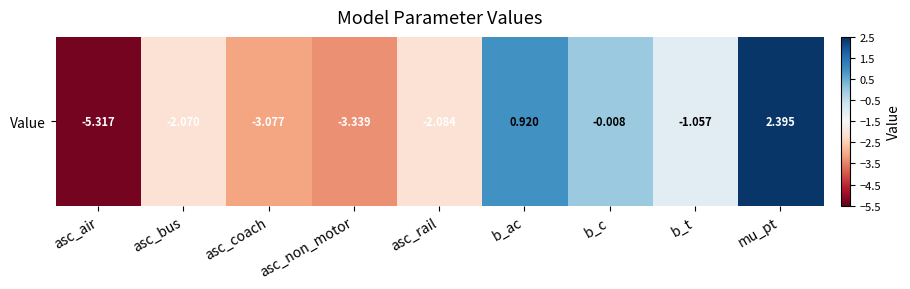

What is the sum of the values at asc_bus and asc_non_motor?

-5.4